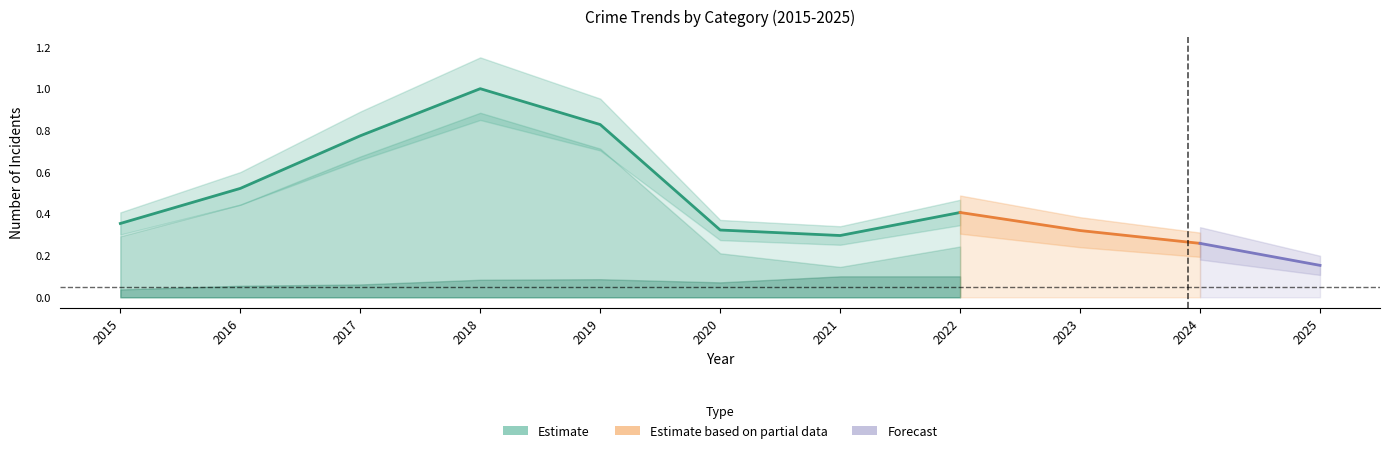

How many lines are shown in the chart?

1